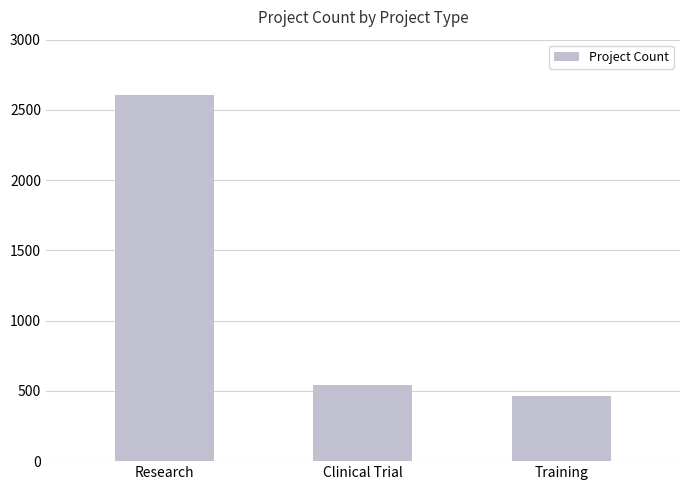

What is the maximum value shown in the chart?

2606